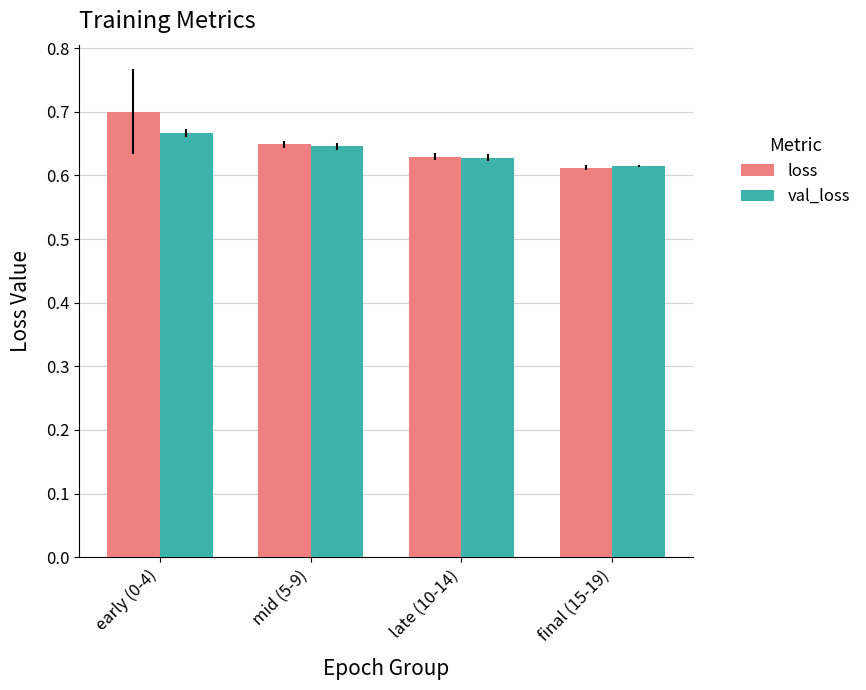

At which category is the sum across all series the highest?

early (0-4)